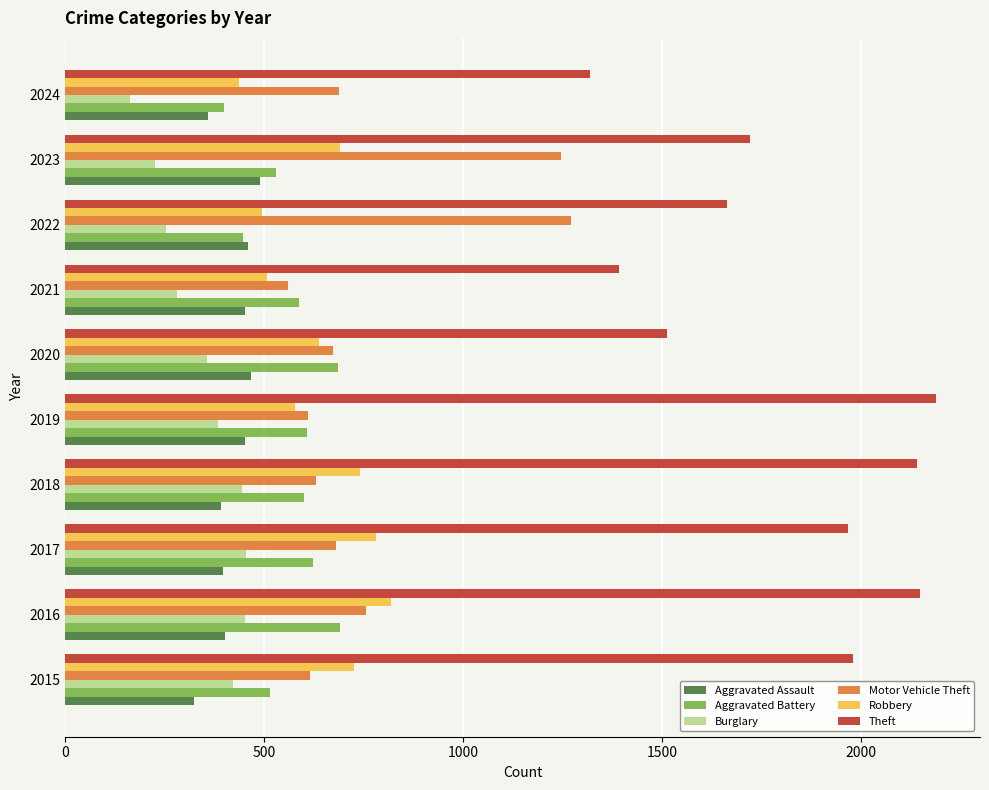

At which label does Theft reach its peak?

2019